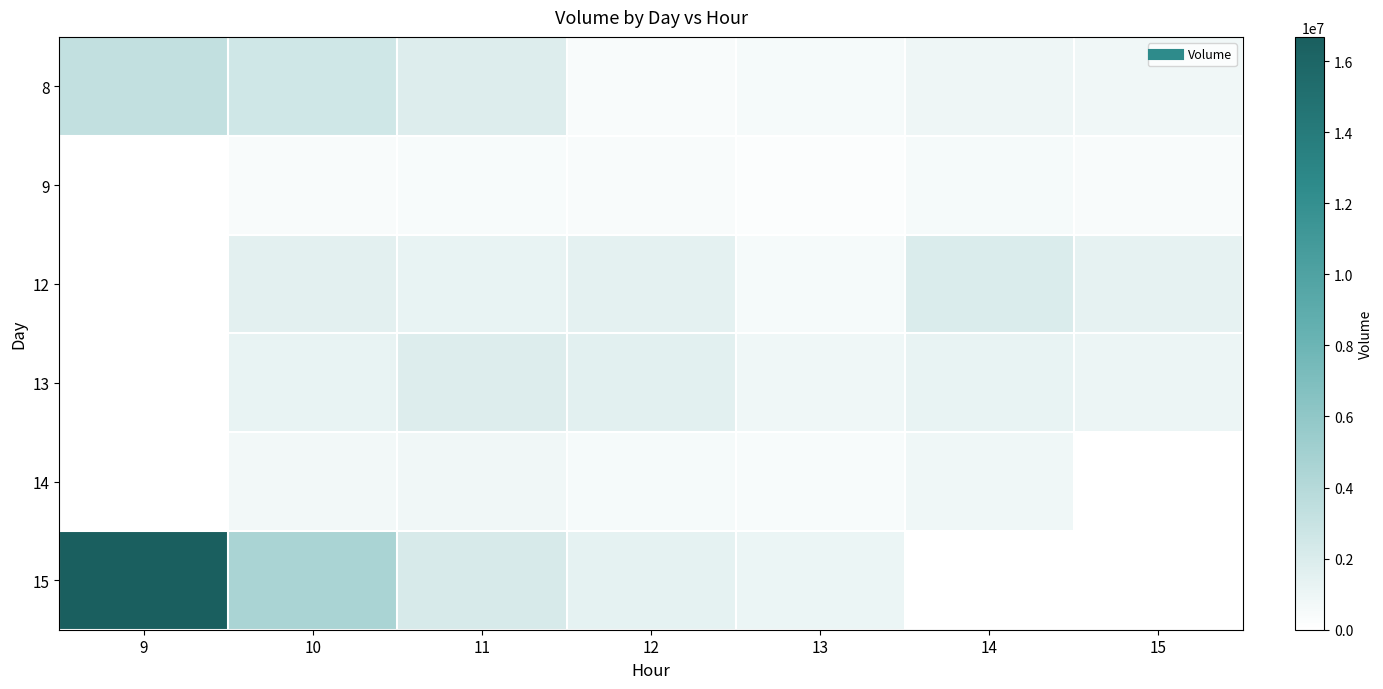

Which category has the highest value across all series?

9